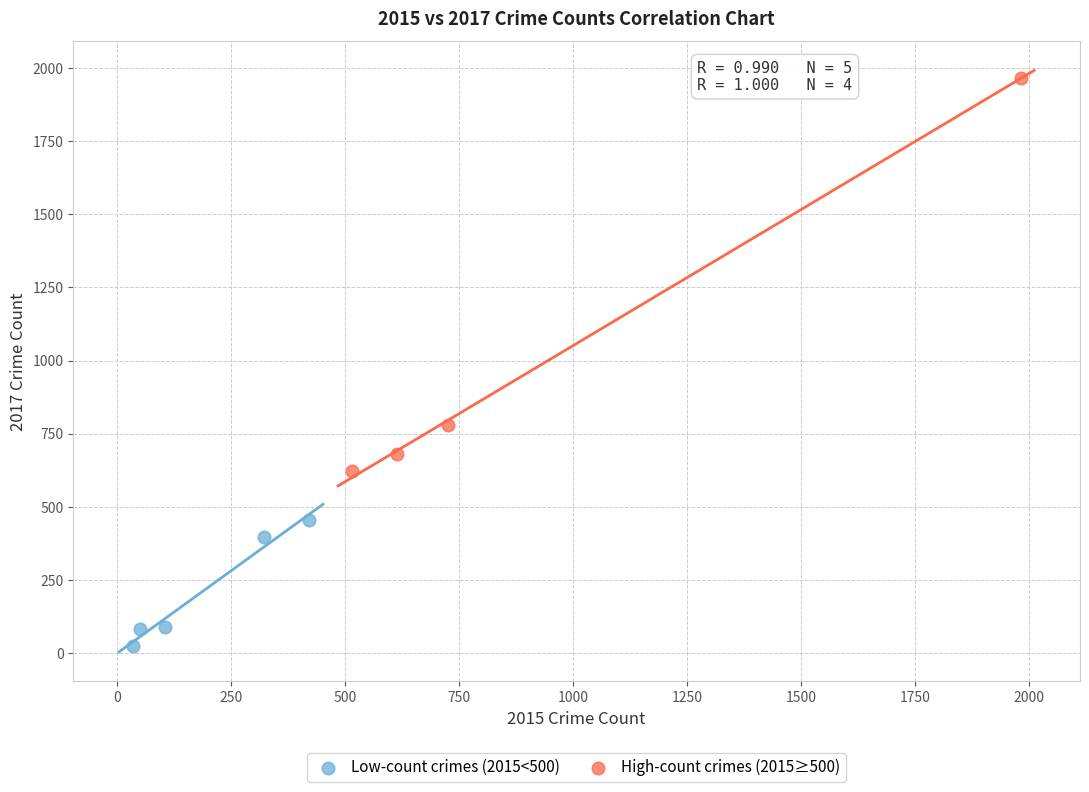

Which series contains the lowest Y value?

Low-count crimes (2015<500)